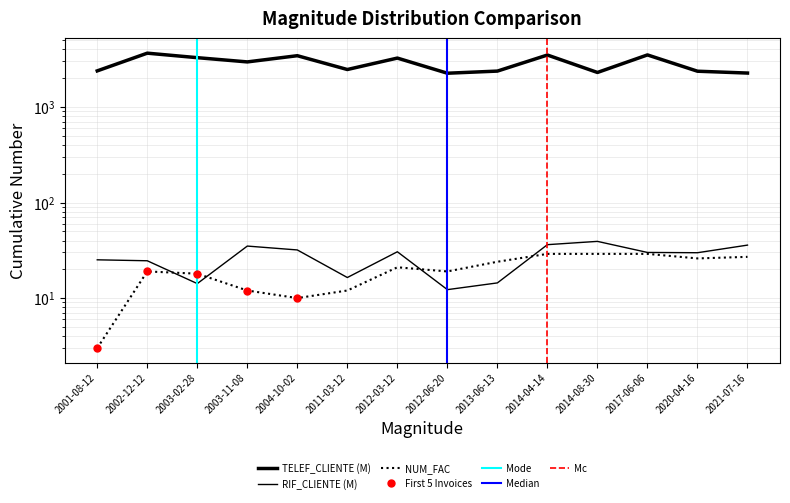

What is the sum of the NUM_FAC values at 2003-02-28 and 2003-11-08?

30.0